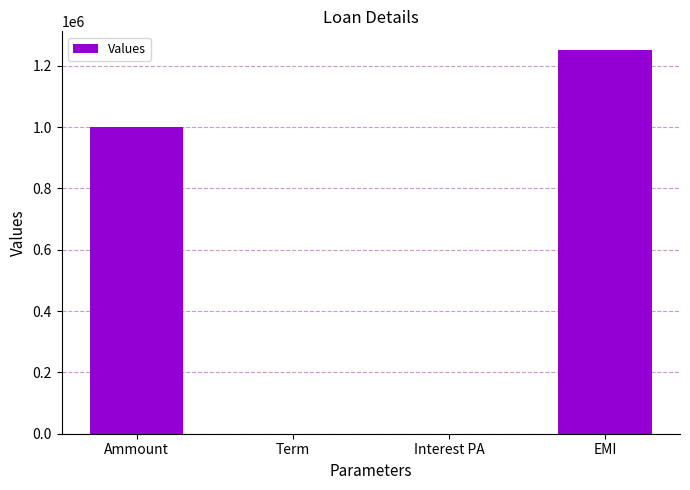

Which has a higher value, Term or EMI?

EMI